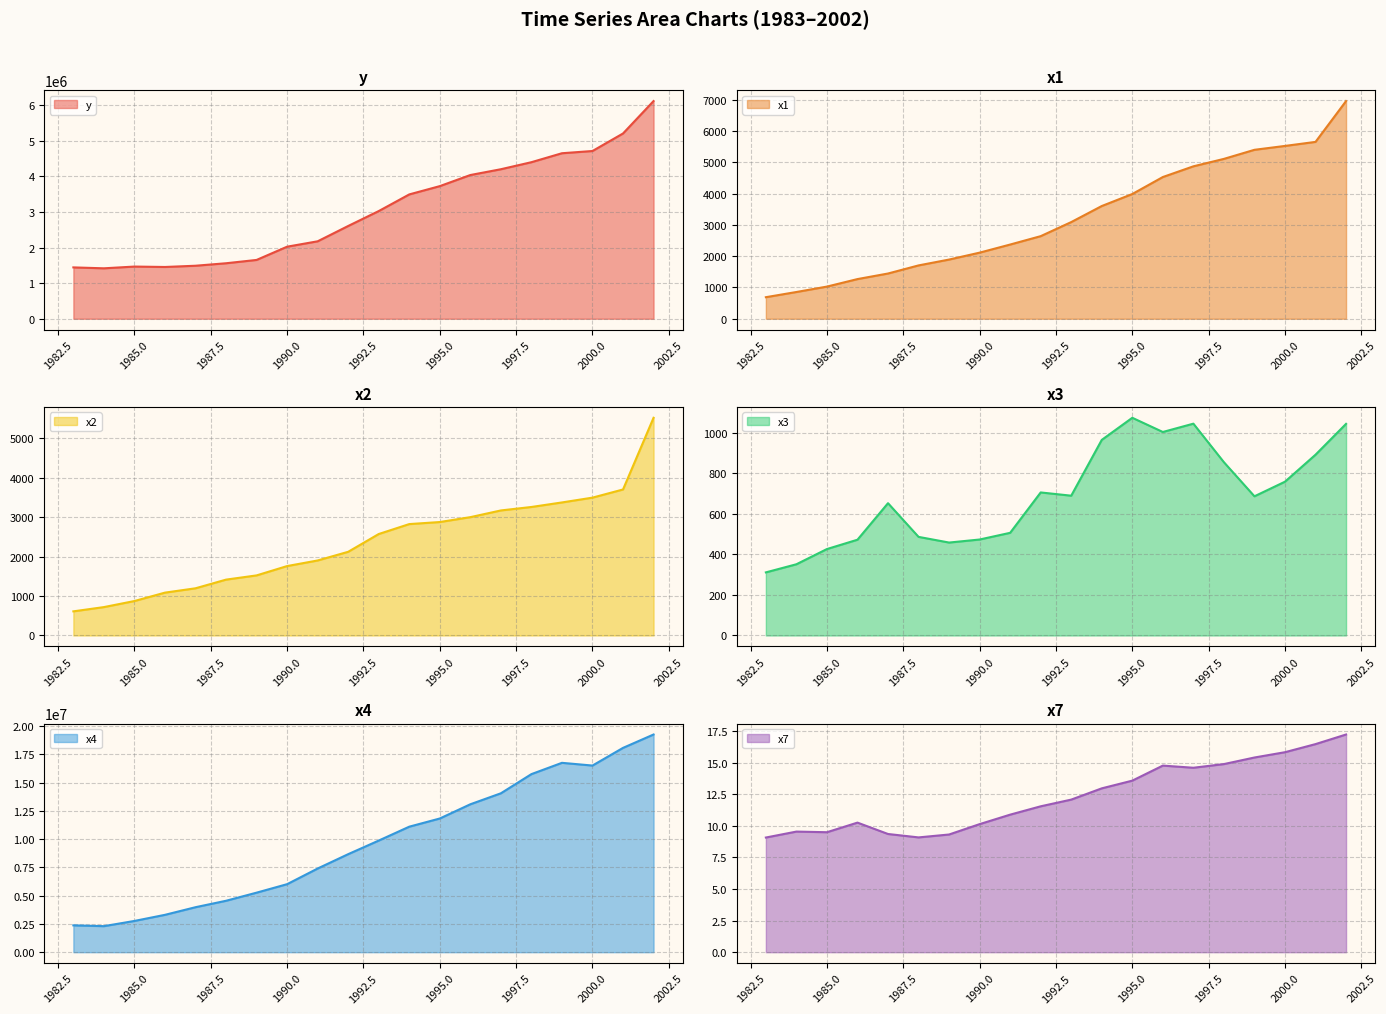

What is the value of the y point at the 17th from the left?

4649700.0